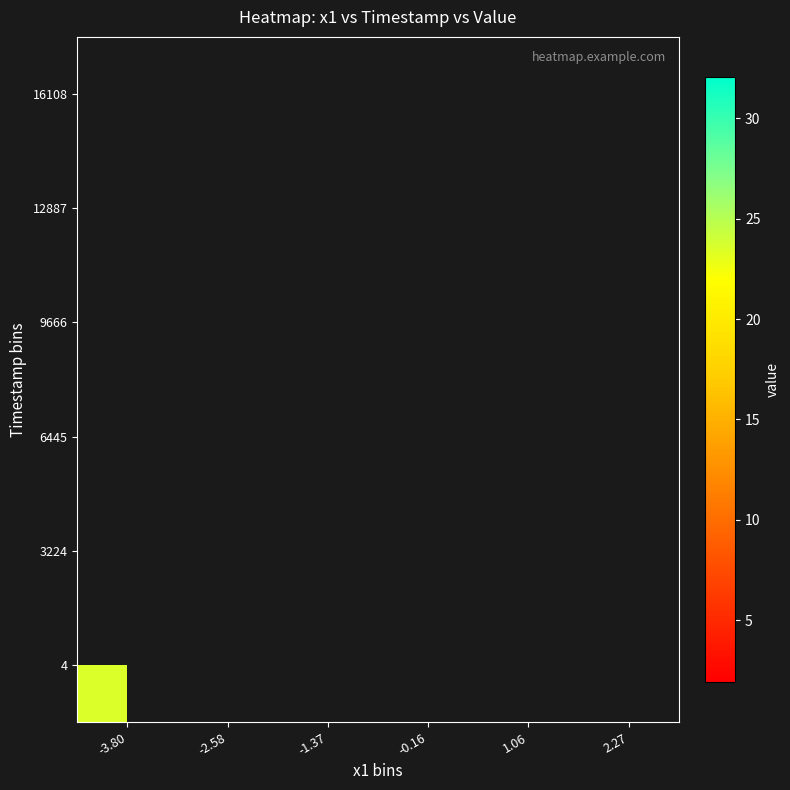

At which label does 4 reach its peak?

-3.80